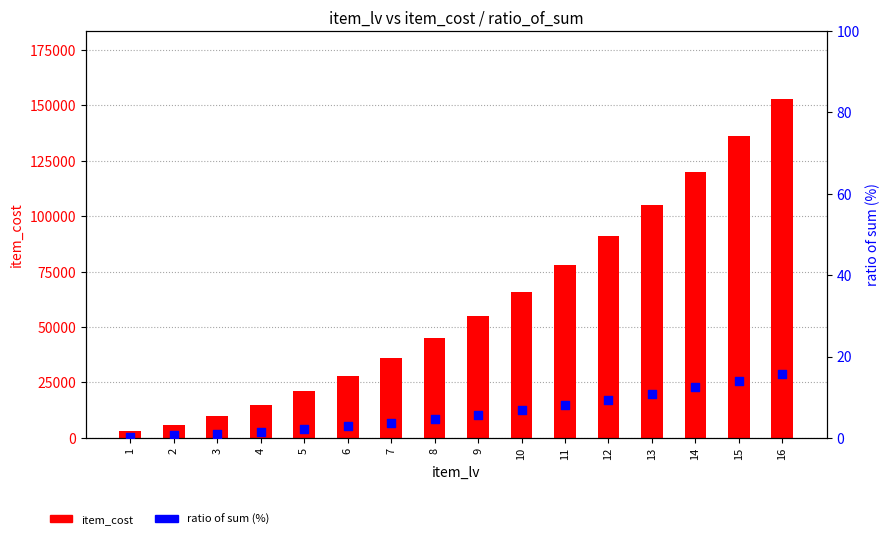

Is the value of item_cost at 11 greater than the value of ratio of sum (%) at 6?

Yes